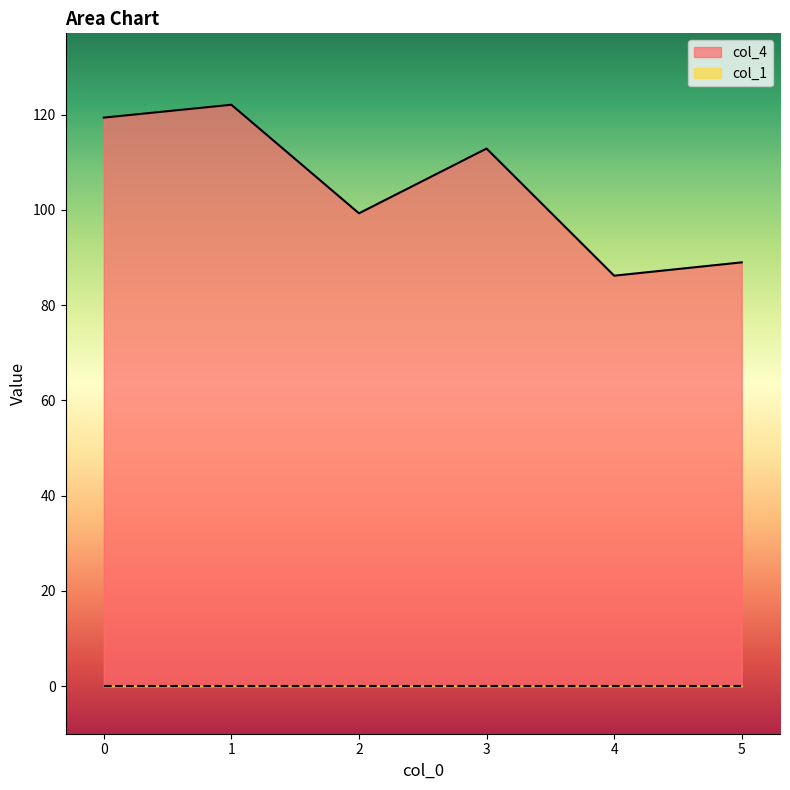

What is the value of the 1st point from the left?

119.4